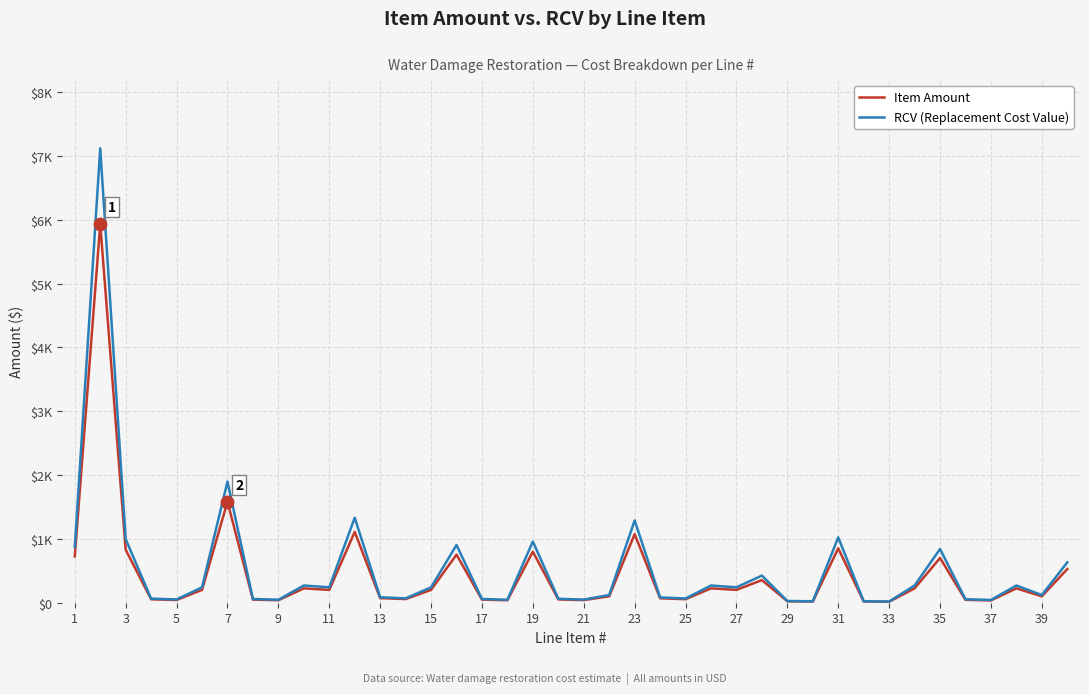

At how many categories does at least one series exceed 4777?

1